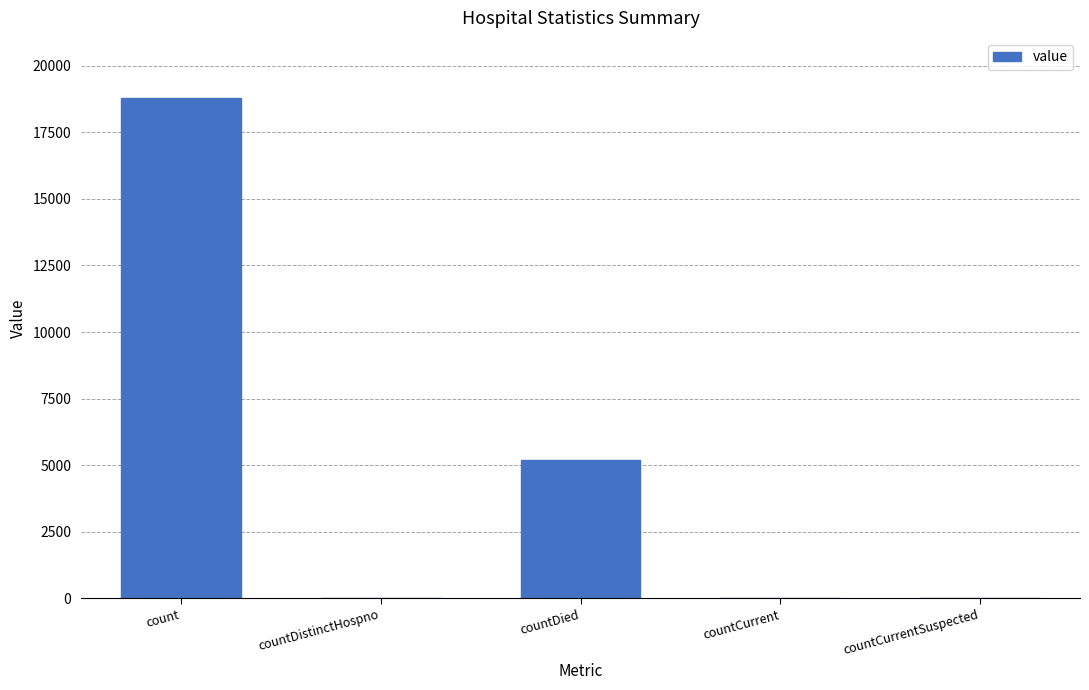

At which category does the chart reach its peak across all series?

count